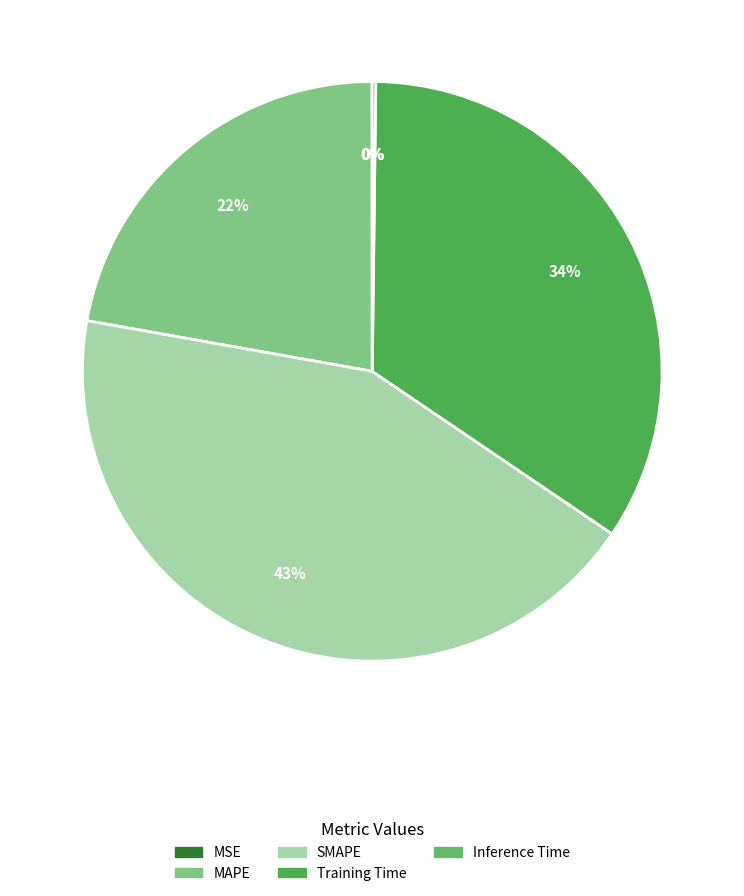

What portion of the pie excludes MAPE?

77.8%